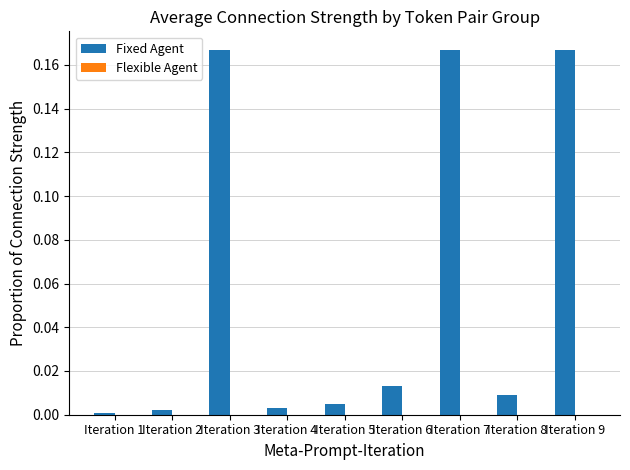

How many categories are shown in the chart?

9